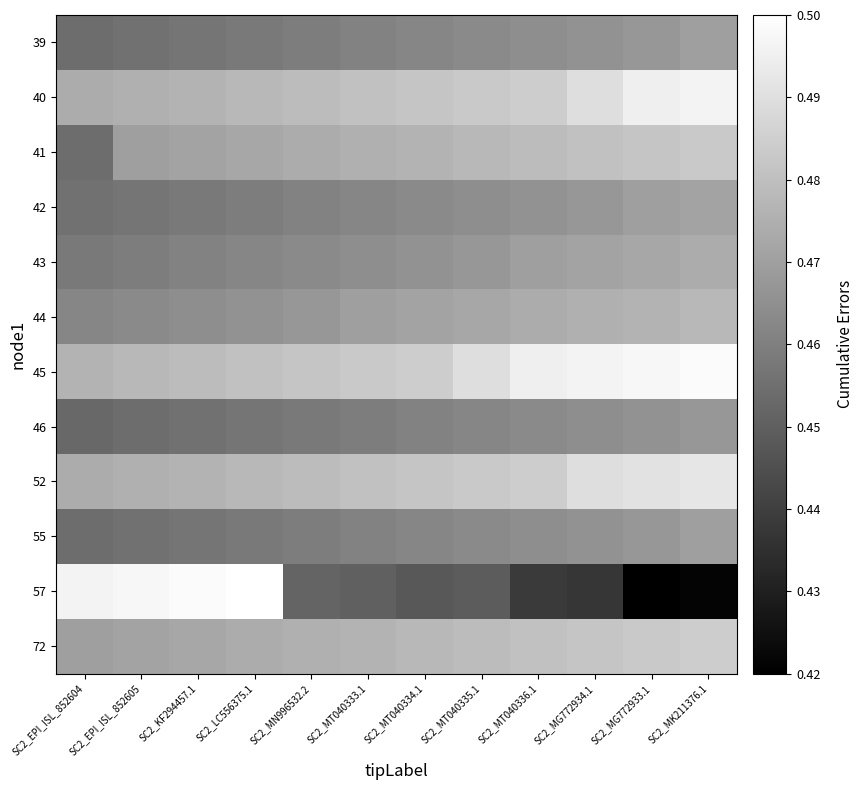

Rank the series at SC2_EPI_ISL_852605 from highest to lowest value.

57, 45, 40, 52, 72, 41, 44, 43, 42, 39, 55, 46